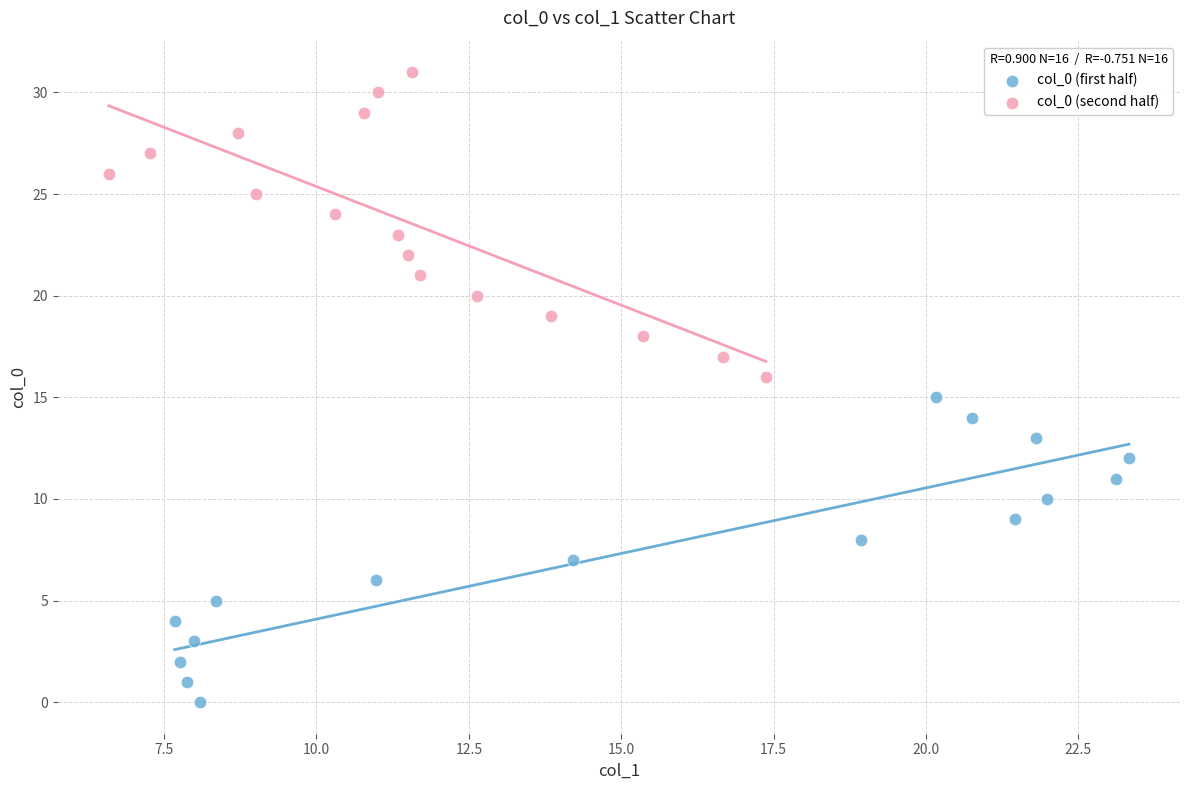

Which series contains the lowest Y value?

col_0 (first half)